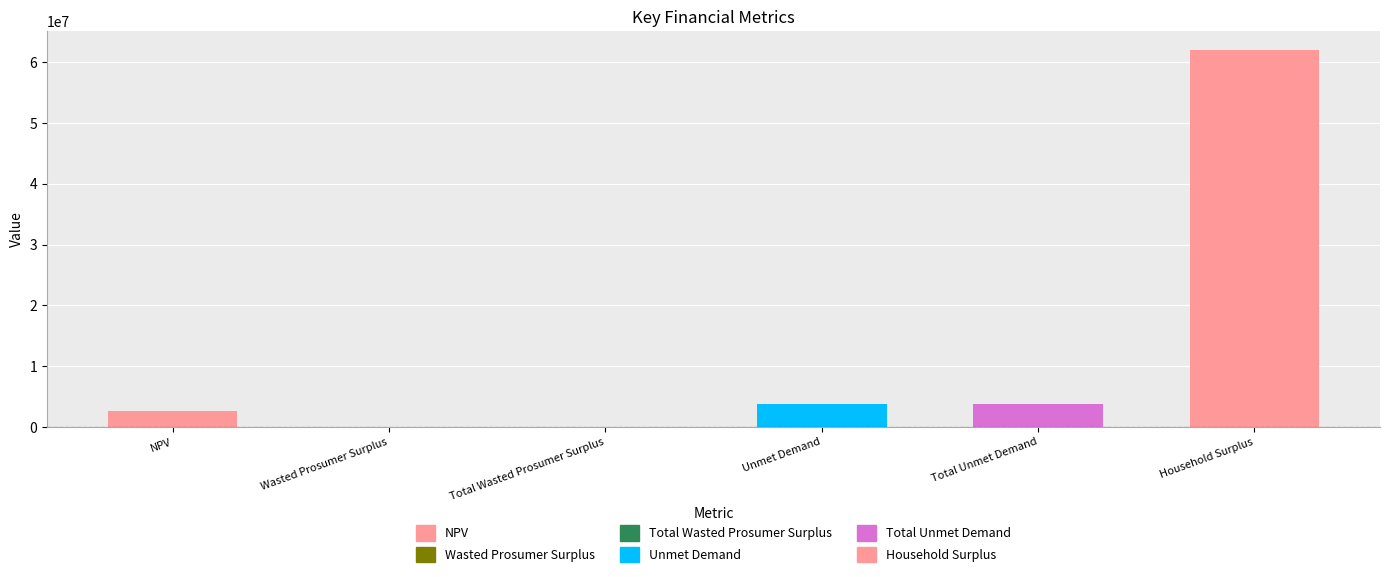

What is the greatest value displayed?

61982930.7